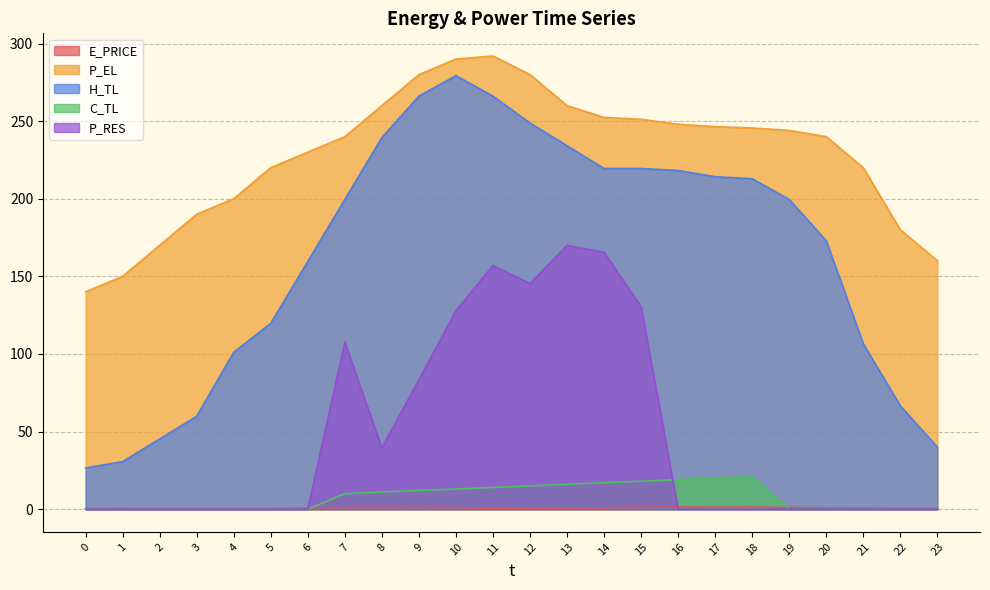

How many interior local peaks does the H_TL series have?

2